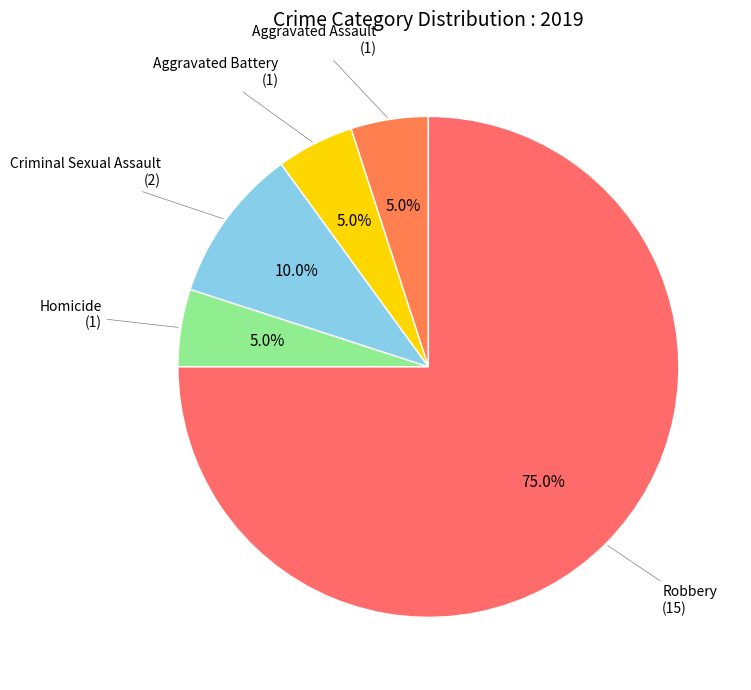

Approximately how many times larger is the value at Criminal Sexual Assault compared to Homicide?

2.0